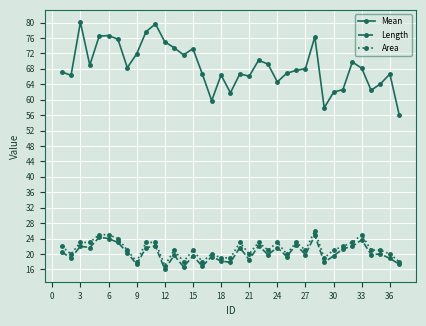

What is the value of the Length point at the 5th from the left?

24.3